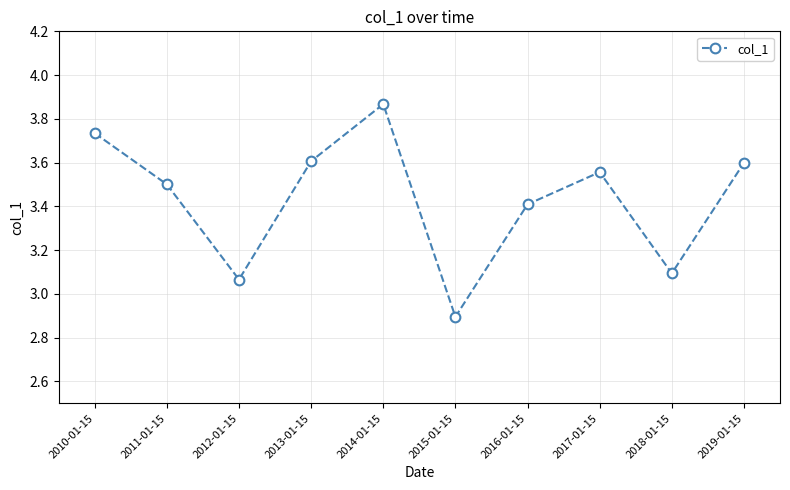

What is the average value?

3.4